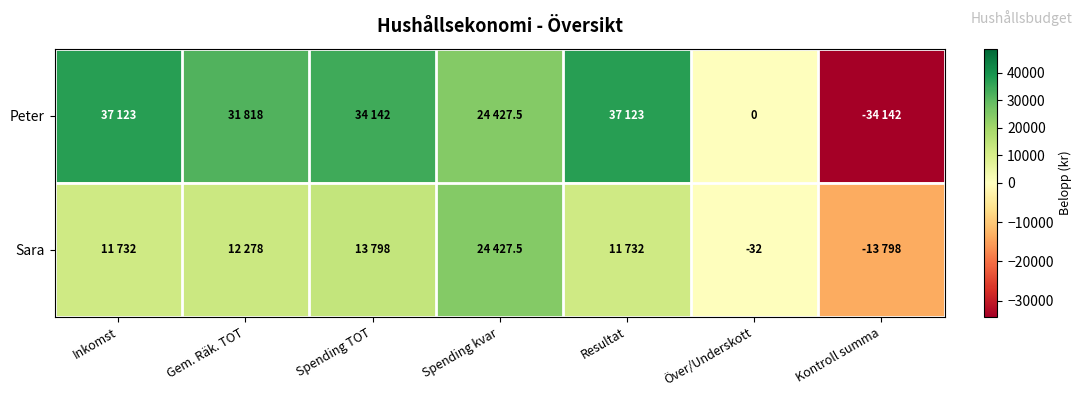

Rank the series at Spending TOT from lowest to highest value.

Sara, Peter